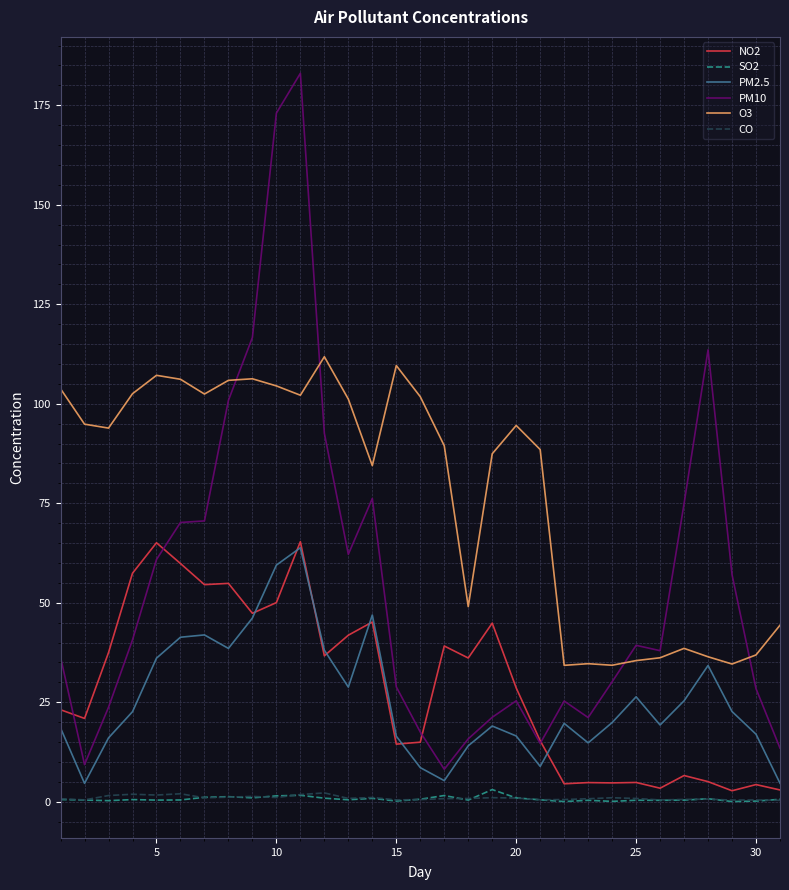

What is the difference between the second highest and minimum values in the O3 series?

75.3